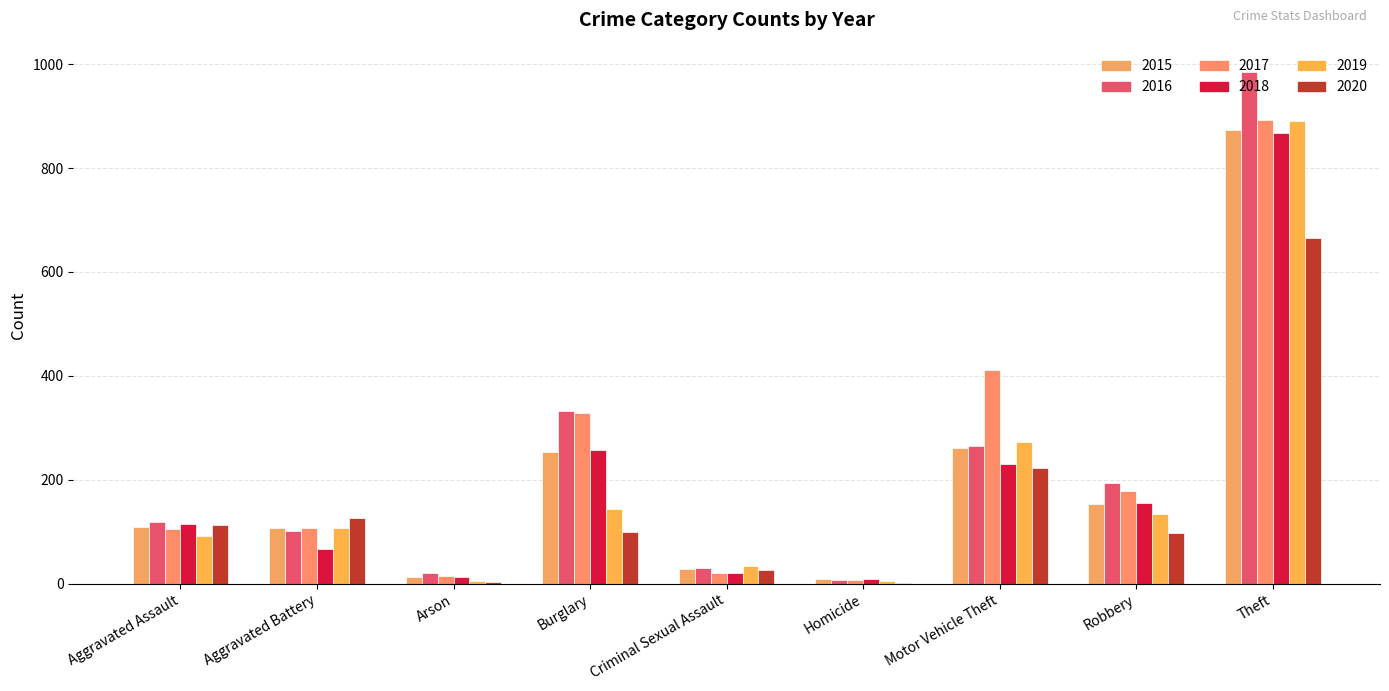

How many groups of bars are there?

9